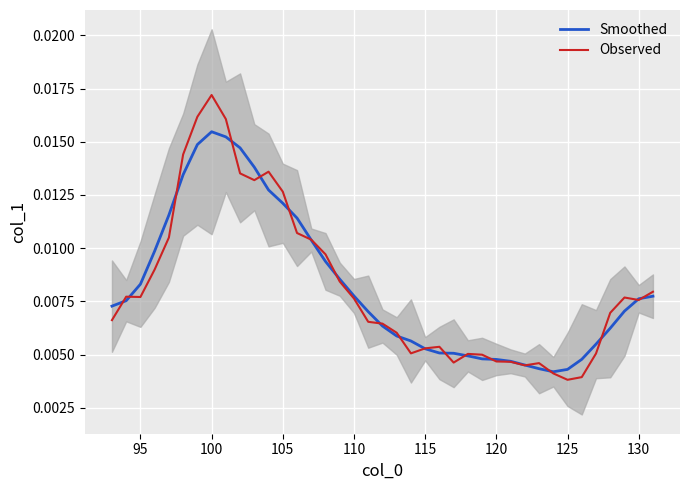

Where is Observed nearest to the value 0?

125